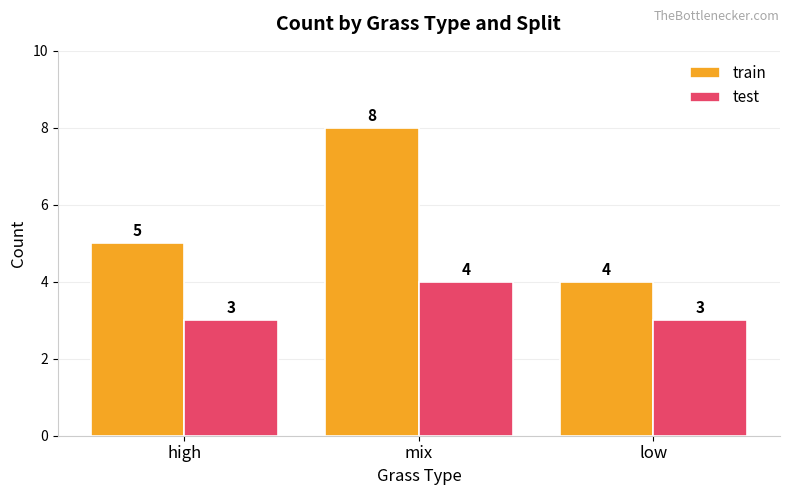

Reading left to right, what are all the values shown in this chart?

train: 5	8	4
test: 3	4	3